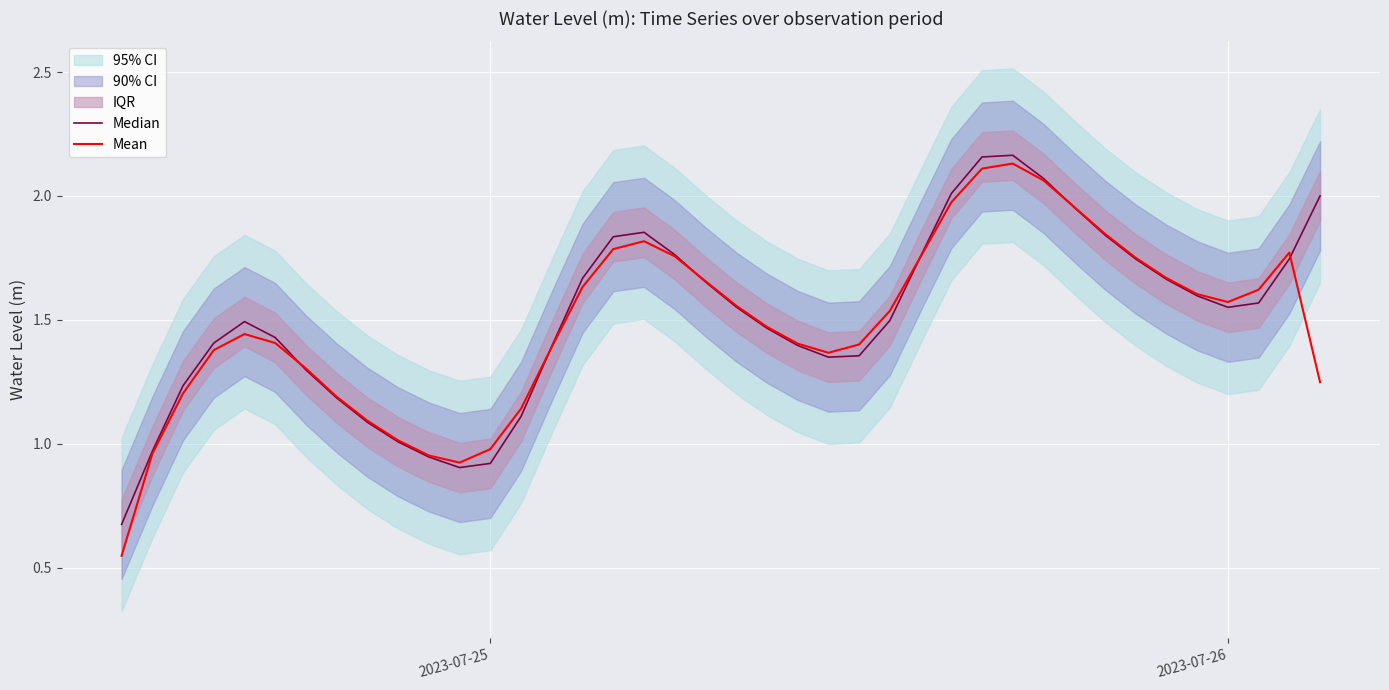

How many values in the Median series are below 1?

5